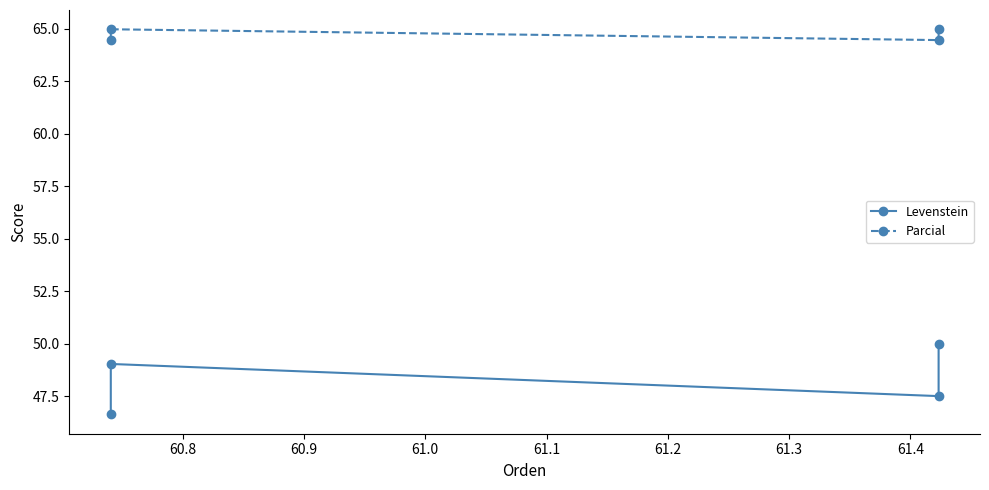

Which series changed the most between 60.9 and 61.0?

Levenstein